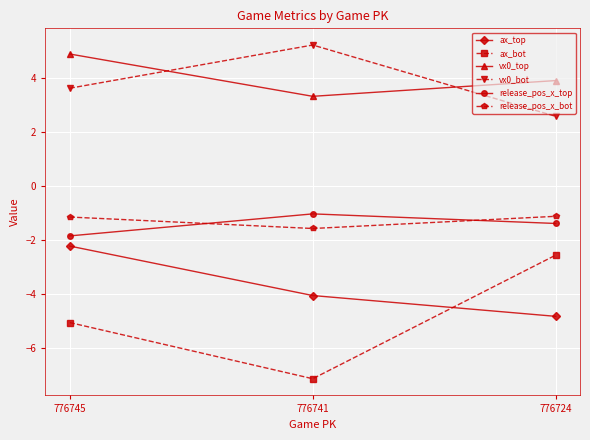

Which series has the largest range (max minus min)?

ax_bot